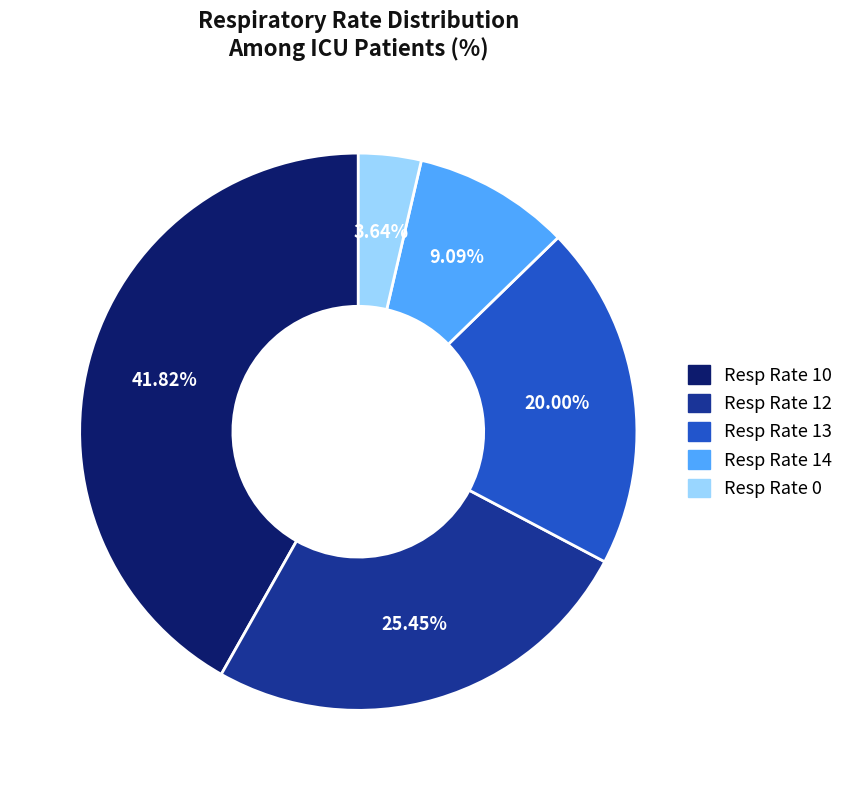

Does any single category account for the majority?

No